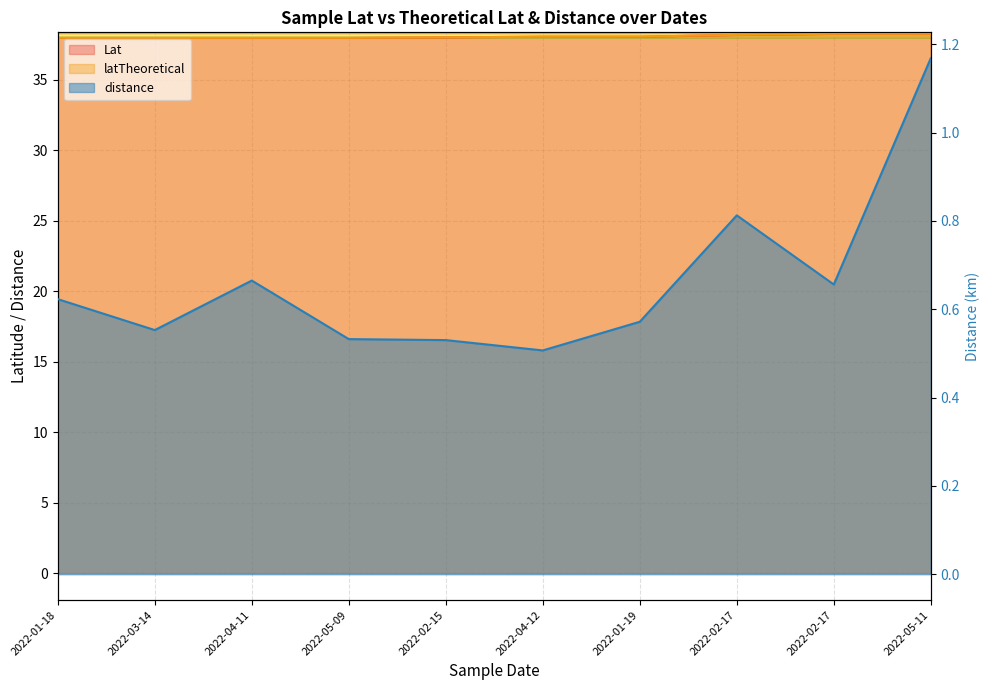

What are all the series names shown in the legend?

Lat, latTheoretical, distance